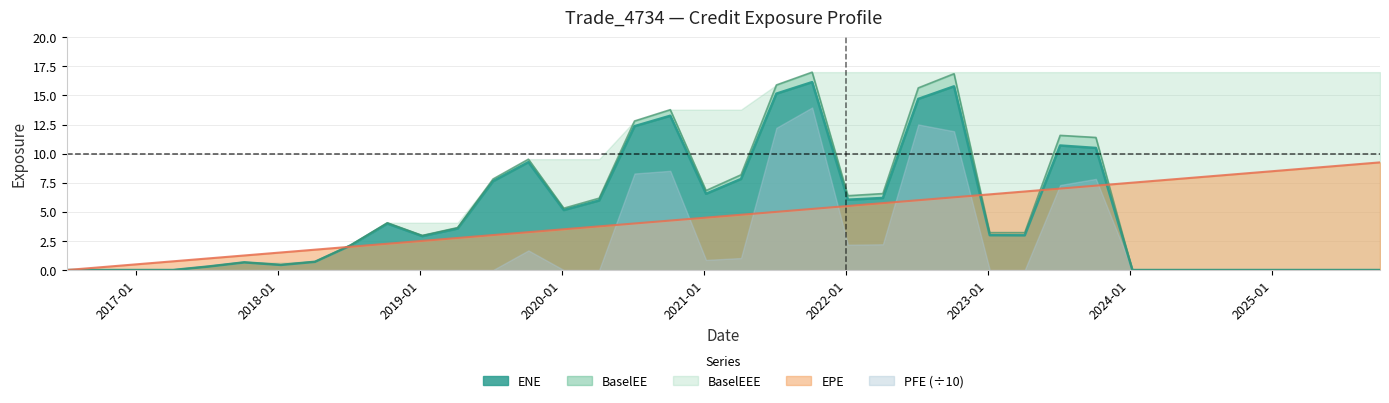

At which category does the chart reach its minimum across all series?

2016-07-06